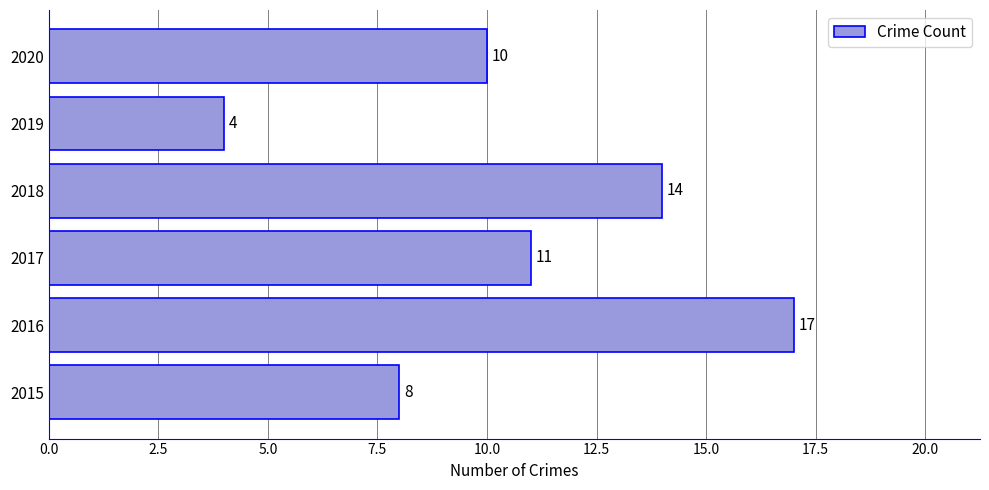

The chart shows a value of 11 at 2017. True or false?

True